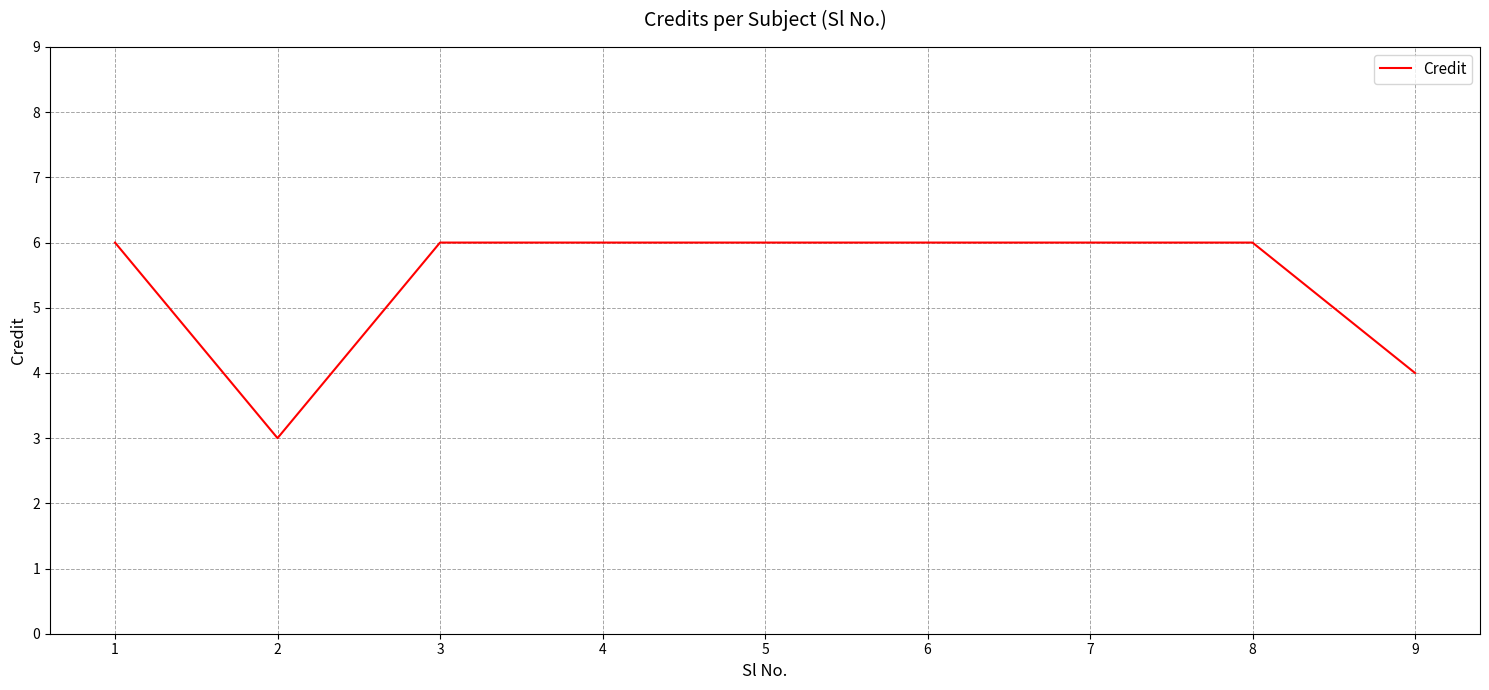

Is this an area chart (filled region under the line)?

No